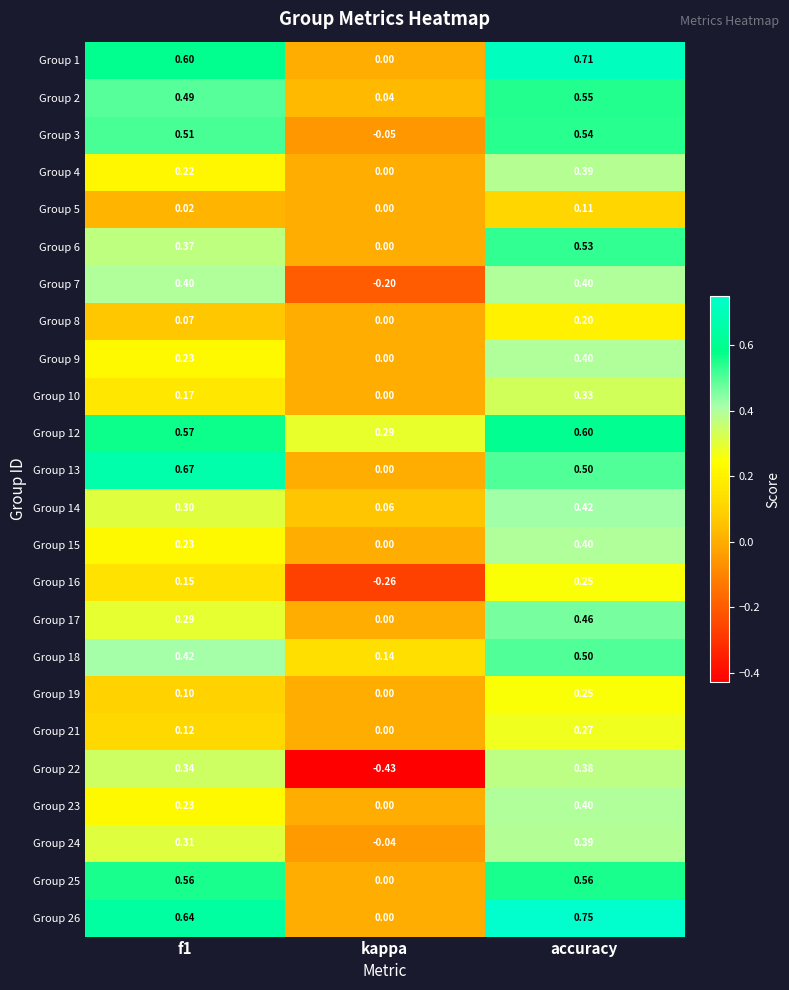

Which series has the largest range (max minus min)?

Group 22